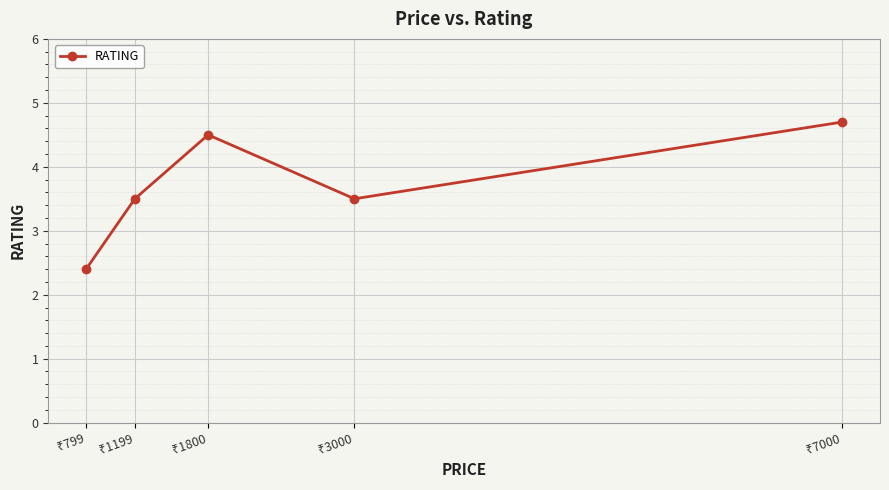

True or false: the data has more than 1 interior local peaks.

False